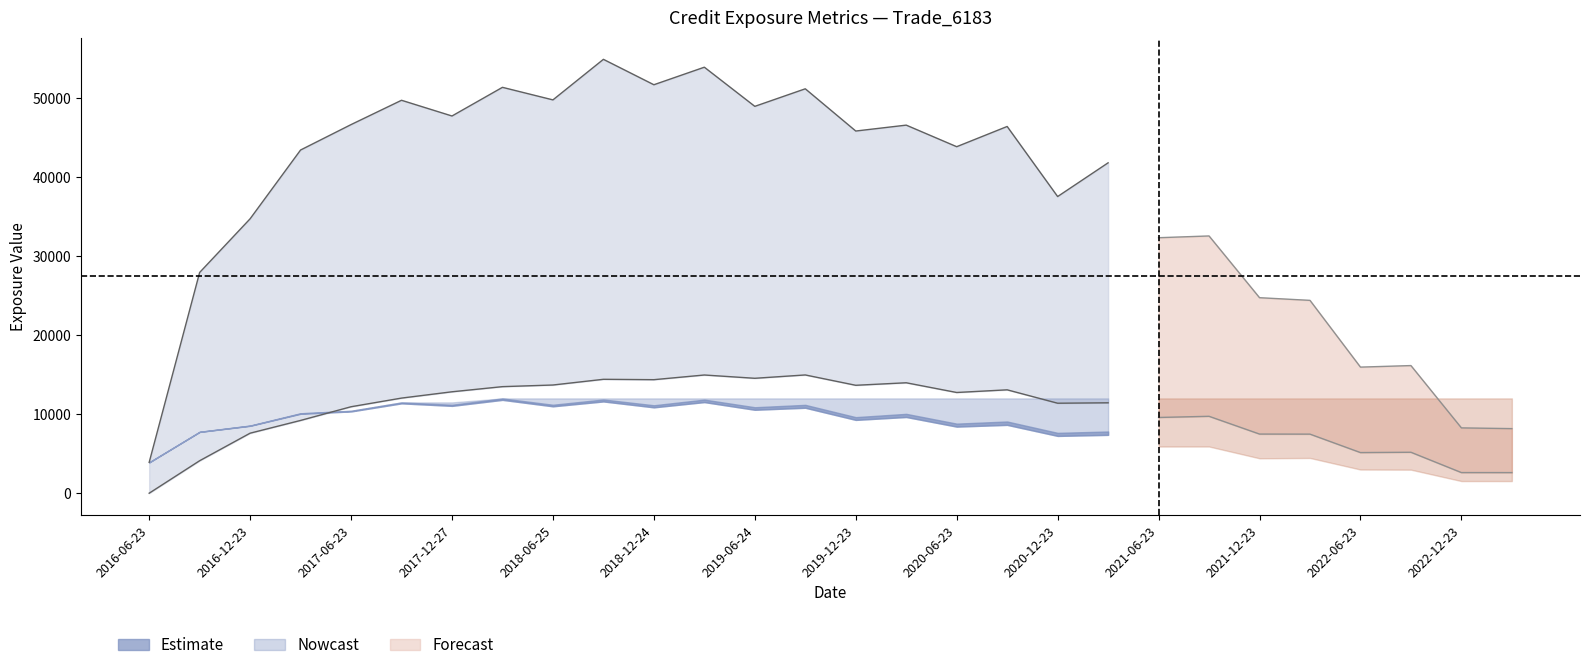

Reading right to left, list all the values displayed in this chart.

EPE: 2023-03-23=1537.0	2022-12-23=1539.4	2022-09-23=2980.0	2022-06-23=2999.3	2022-03-23=4462.7	2021-12-23=4421.0	2021-09-23=5911.9	2021-06-23=5908.8	2021-03-23=7386.2	2020-12-23=7252.8	2020-09-23=8651.9	2020-06-23=8429.5	2020-03-23=9647.5	2019-12-23=9279.8	2019-09-23=10817.2	2019-06-24=10562.2	2019-03-25=11533.7	2018-12-24=10869.8	2018-09-24=11617.5	2018-06-25=10999.7	2018-03-23=11817.2	2017-12-27=11056.6	2017-09-25=11374.8	2017-06-23=10351.4	2017-03-23=10060.8	2016-12-23=8533.7	2016-09-23=7761.1	2016-06-23=3904.1
ENE: 2023-03-23=2610.8	2022-12-23=2613.2	2022-09-23=5185.8	2022-06-23=5146.2	2022-03-23=7479.8	2021-12-23=7489.3	2021-09-23=9737.6	2021-06-23=9589.9	2021-03-23=11447.3	2020-12-23=11393.6	2020-09-23=13088.6	2020-06-23=12751.0	2020-03-23=13981.3	2019-12-23=13663.4	2019-09-23=14971.6	2019-06-24=14549.2	2019-03-25=14965.2	2018-12-24=14373.6	2018-09-24=14420.8	2018-06-25=13698.4	2018-03-23=13491.1	2017-12-27=12840.4	2017-09-25=12042.7	2017-06-23=10947.4	2017-03-23=9213.8	2016-12-23=7599.9	2016-09-23=4111.6	2016-06-23=0.0
PFE: 2023-03-23=8178.2	2022-12-23=8270.0	2022-09-23=16158.9	2022-06-23=15963.6	2022-03-23=24414.1	2021-12-23=24751.7	2021-09-23=32567.5	2021-06-23=32344.0	2021-03-23=41825.1	2020-12-23=37556.2	2020-09-23=46426.1	2020-06-23=43866.0	2020-03-23=46596.9	2019-12-23=45849.7	2019-09-23=51195.4	2019-06-24=48973.5	2019-03-25=53928.9	2018-12-24=51709.0	2018-09-24=54925.1	2018-06-25=49791.4	2018-03-23=51381.4	2017-12-27=47752.7	2017-09-25=49742.7	2017-06-23=46663.8	2017-03-23=43446.7	2016-12-23=34740.0	2016-09-23=27946.0	2016-06-23=3904.1
BaselEE: 2023-03-23=1686.4	2022-12-23=1681.1	2022-09-23=3238.8	2022-06-23=3244.0	2022-03-23=4805.1	2021-12-23=4739.1	2021-09-23=6308.8	2021-06-23=6277.1	2021-03-23=7814.7	2020-12-23=7643.0	2020-09-23=9080.8	2020-06-23=8811.7	2020-03-23=10048.8	2019-12-23=9631.7	2019-09-23=11187.8	2019-06-24=10885.6	2019-03-25=11851.3	2018-12-24=11135.7	2018-09-24=11866.0	2018-06-25=11201.4	2018-03-23=12002.1	2017-12-27=11202.4	2017-09-25=11494.7	2017-06-23=10435.3	2017-03-23=10119.6	2016-12-23=8566.1	2016-09-23=7776.0	2016-06-23=3904.1
BaselEEE: 2023-03-23=12002.1	2022-12-23=12002.1	2022-09-23=12002.1	2022-06-23=12002.1	2022-03-23=12002.1	2021-12-23=12002.1	2021-09-23=12002.1	2021-06-23=12002.1	2021-03-23=12002.1	2020-12-23=12002.1	2020-09-23=12002.1	2020-06-23=12002.1	2020-03-23=12002.1	2019-12-23=12002.1	2019-09-23=12002.1	2019-06-24=12002.1	2019-03-25=12002.1	2018-12-24=12002.1	2018-09-24=12002.1	2018-06-25=12002.1	2018-03-23=12002.1	2017-12-27=11494.7	2017-09-25=11494.7	2017-06-23=10435.3	2017-03-23=10119.6	2016-12-23=8566.1	2016-09-23=7776.0	2016-06-23=3904.1